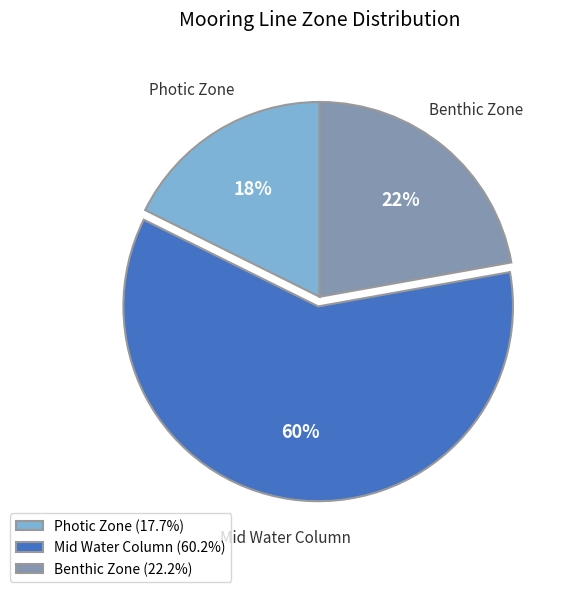

Do Benthic Zone (22.2%) and Photic Zone (17.7%) together represent more than half of the pie?

No